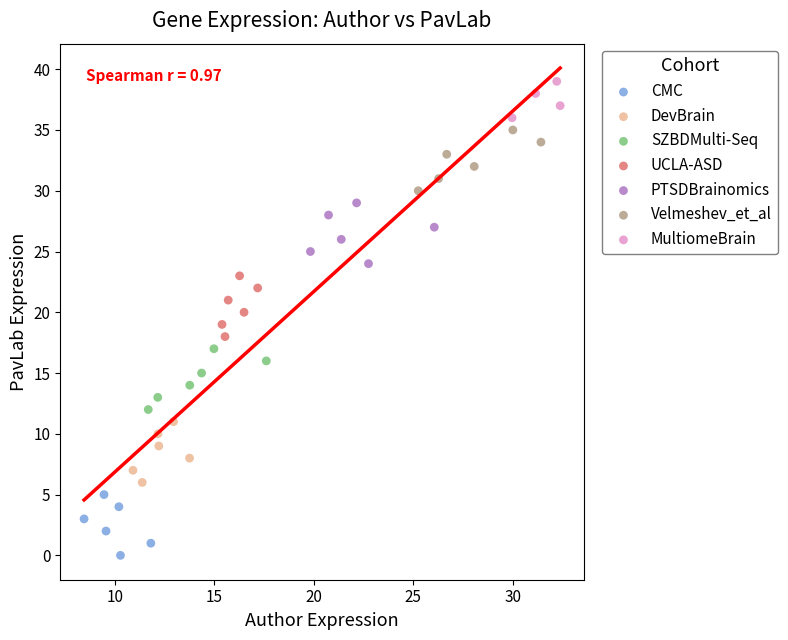

Which series contains the lowest Y value?

CMC